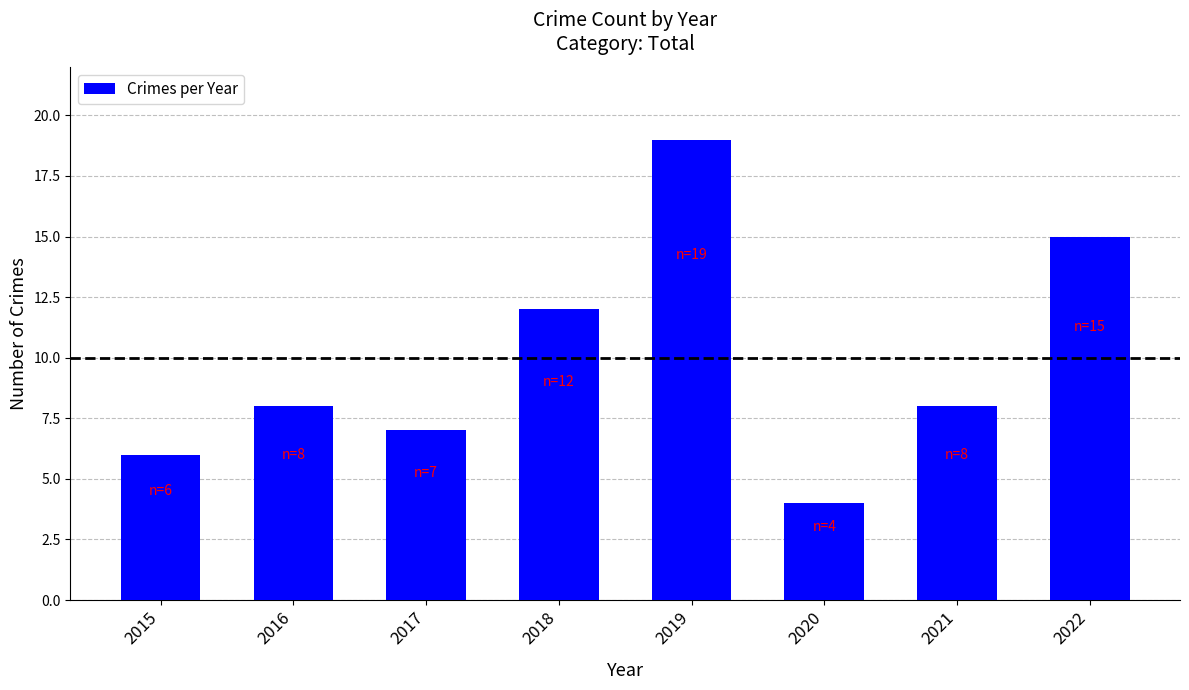

Which has a higher value, 2022 or 2015?

2022